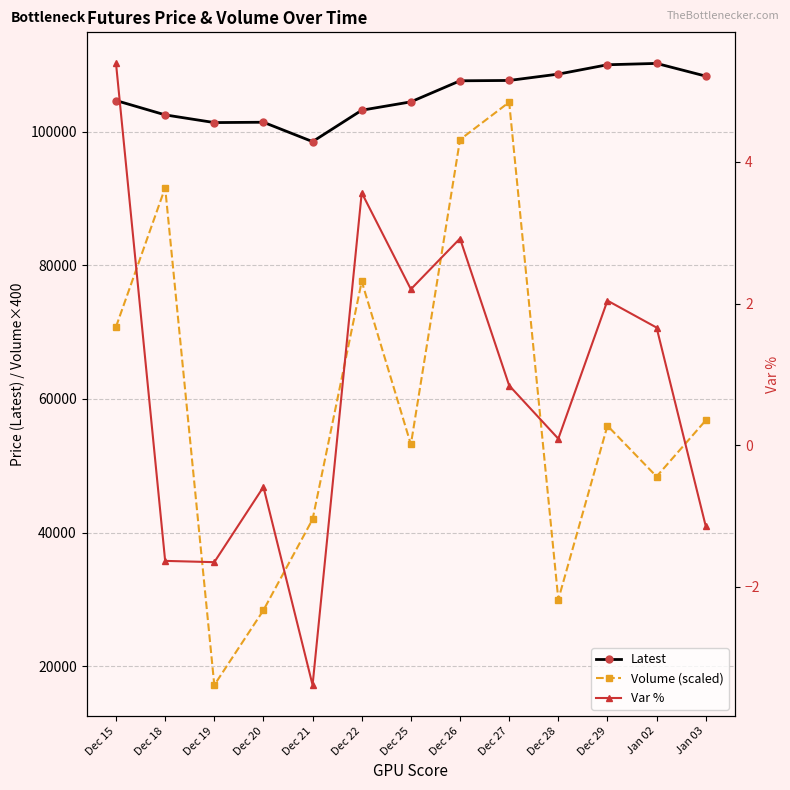

At which label does Var % first exceed 0?

Dec 15